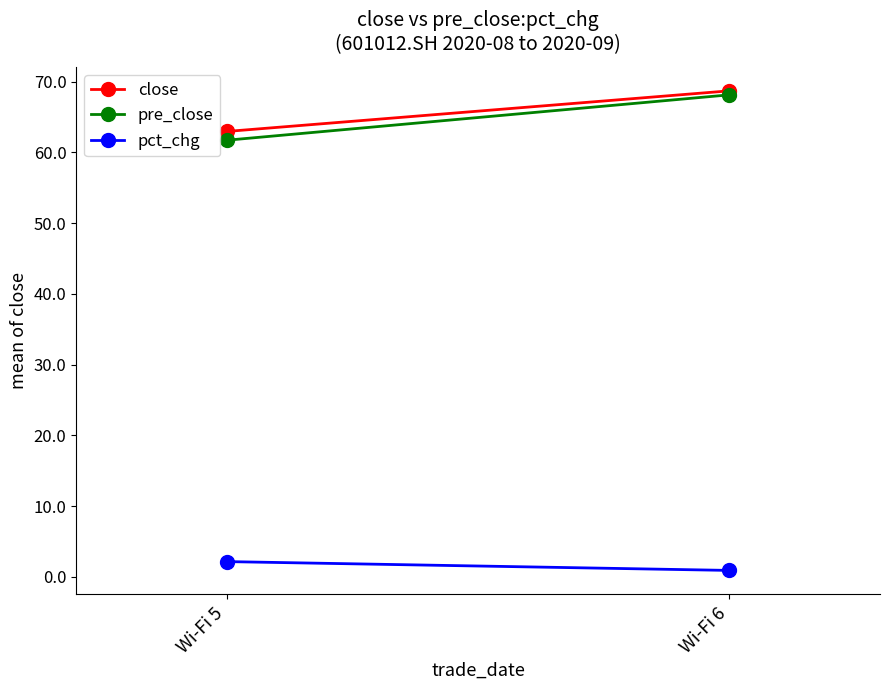

How many values in the pct_chg series are below 2?

1